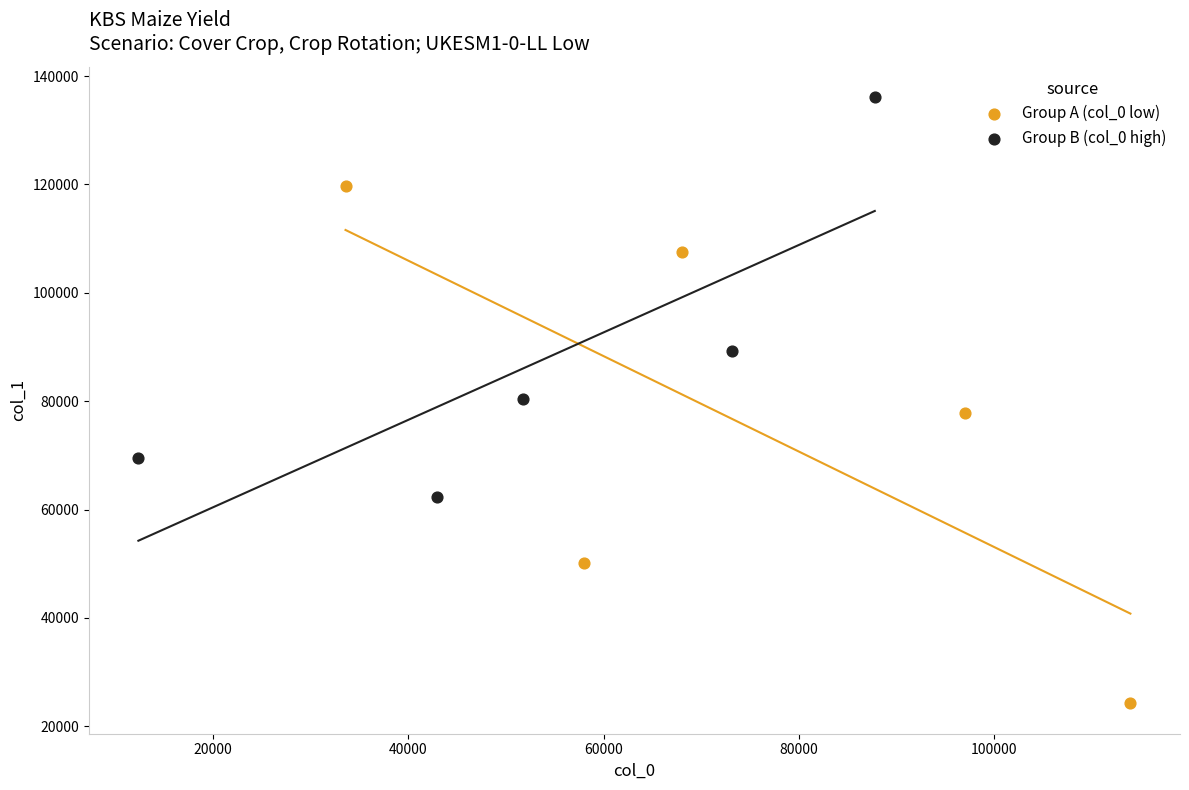

Which series has the largest Y range (max minus min)?

Group A (col_0 low)